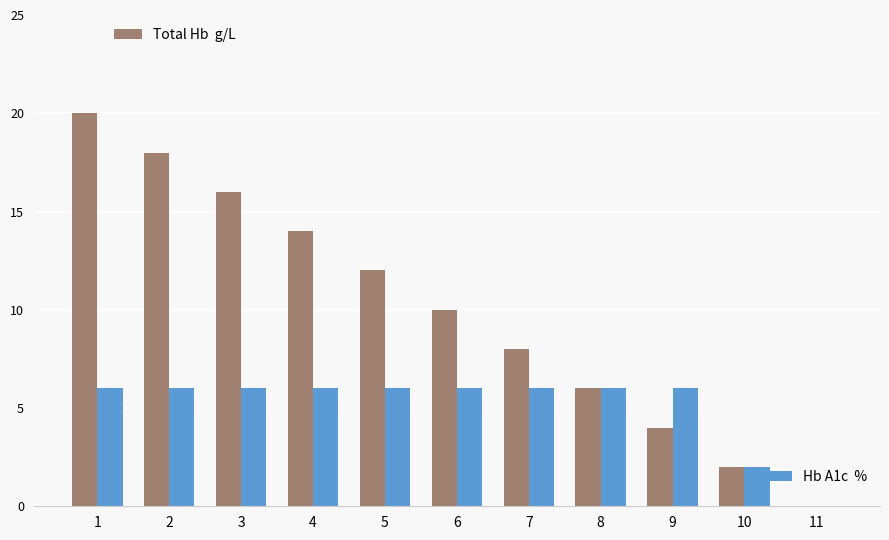

What is the greatest value displayed?

20